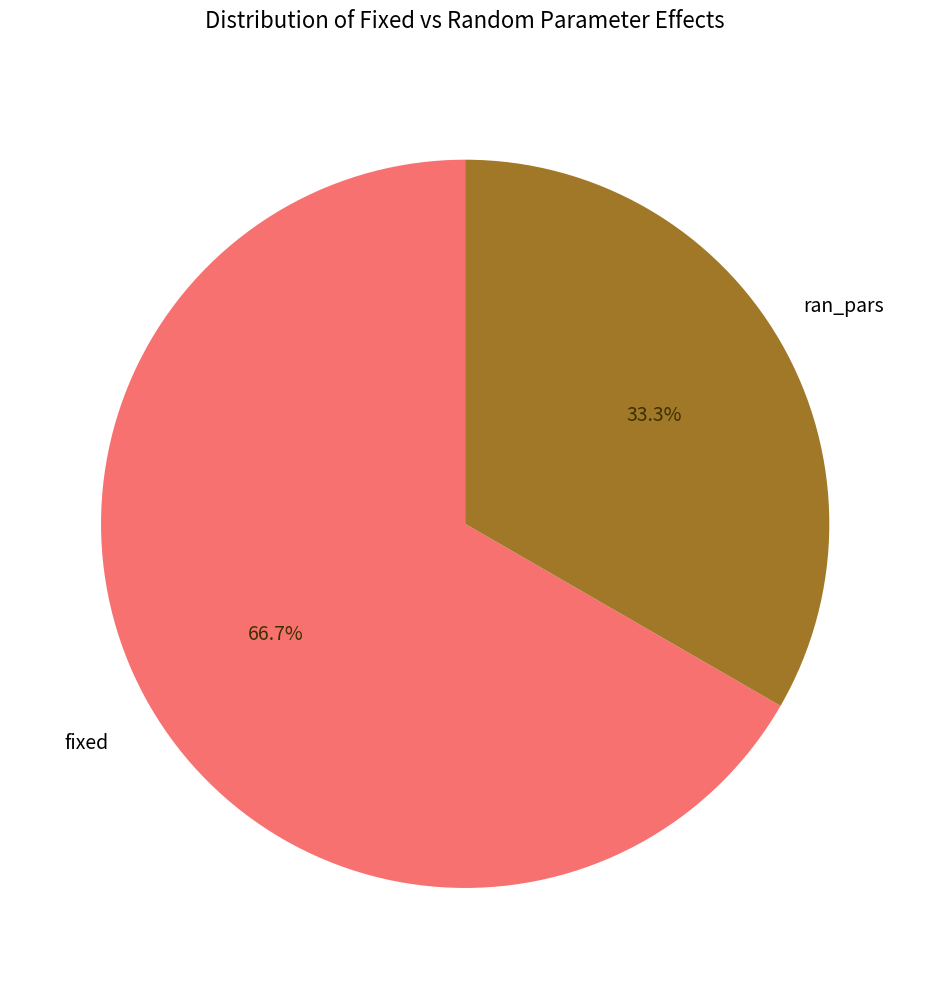

Does any single category account for the majority?

Yes